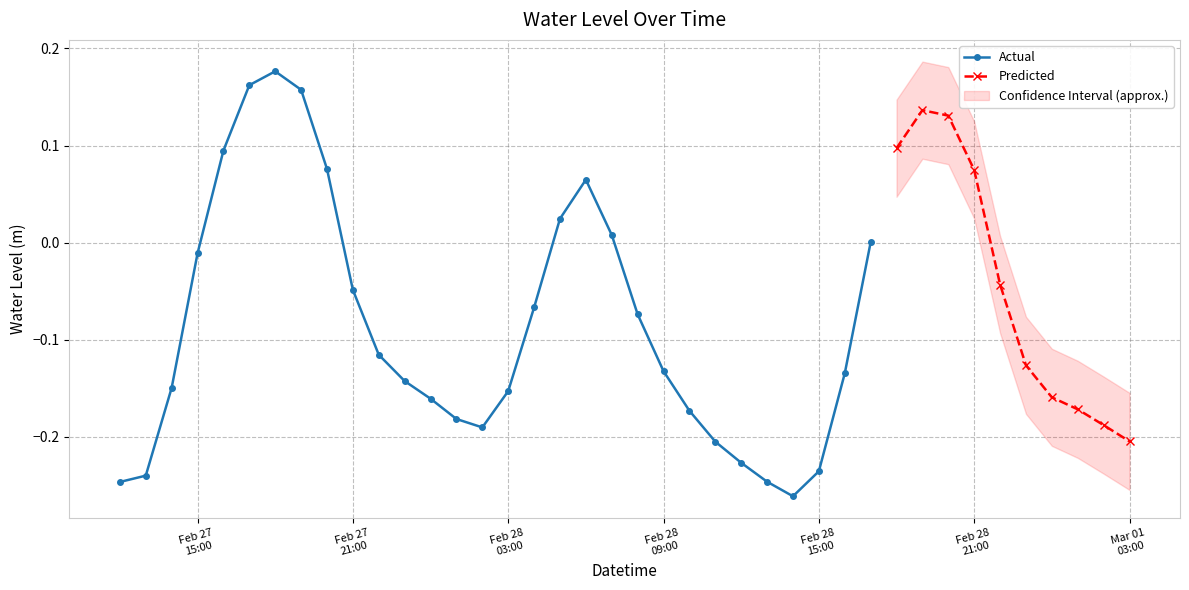

What is the label of the 38th point from the left?

2023-03-01 01:00:00